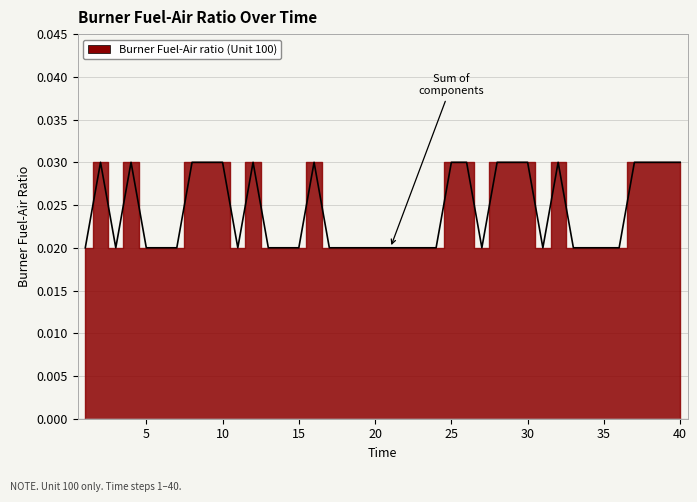

Rank the categories by value from lowest to highest.

1, 3, 5, 6, 7, 11, 13, 14, 15, 17, 18, 19, 20, 21, 22, 23, 24, 27, 31, 33, 34, 35, 36, 2, 4, 8, 9, 10, 12, 16, 25, 26, 28, 29, 30, 32, 37, 38, 39, 40